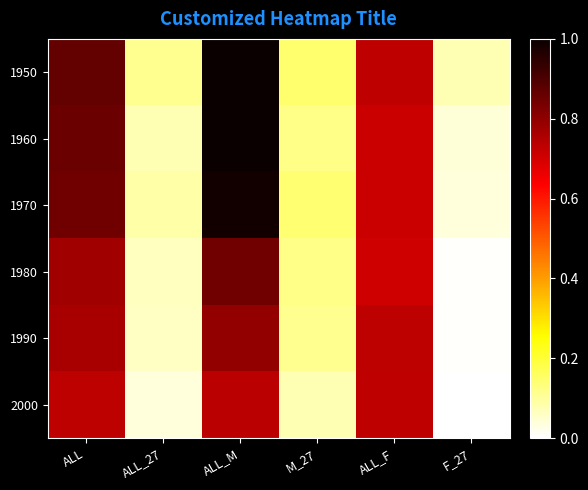

Reading left to right, what are all the values shown in this chart?

1950: ALL=0.9	ALL_27=0.1	ALL_M=1.0	M_27=0.1	ALL_F=0.7	F_27=0.1
1960: ALL=0.9	ALL_27=0.1	ALL_M=1.0	M_27=0.1	ALL_F=0.7	F_27=0.0
1970: ALL=0.8	ALL_27=0.1	ALL_M=1.0	M_27=0.1	ALL_F=0.7	F_27=0.0
1980: ALL=0.8	ALL_27=0.1	ALL_M=0.8	M_27=0.1	ALL_F=0.7	F_27=0.0
1990: ALL=0.8	ALL_27=0.1	ALL_M=0.8	M_27=0.1	ALL_F=0.7	F_27=0.0
2000: ALL=0.7	ALL_27=0.0	ALL_M=0.7	M_27=0.1	ALL_F=0.7	F_27=0.0